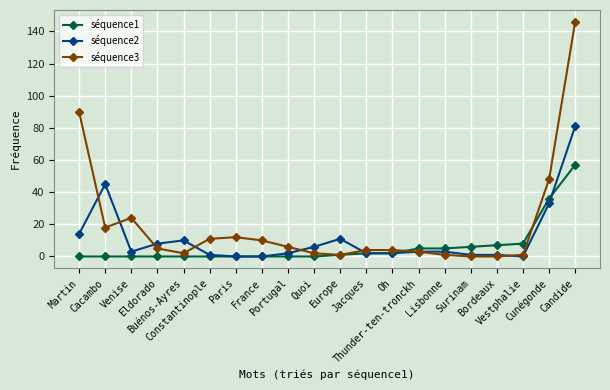

At which category does séquence2 reach its first local peak?

Cacambo